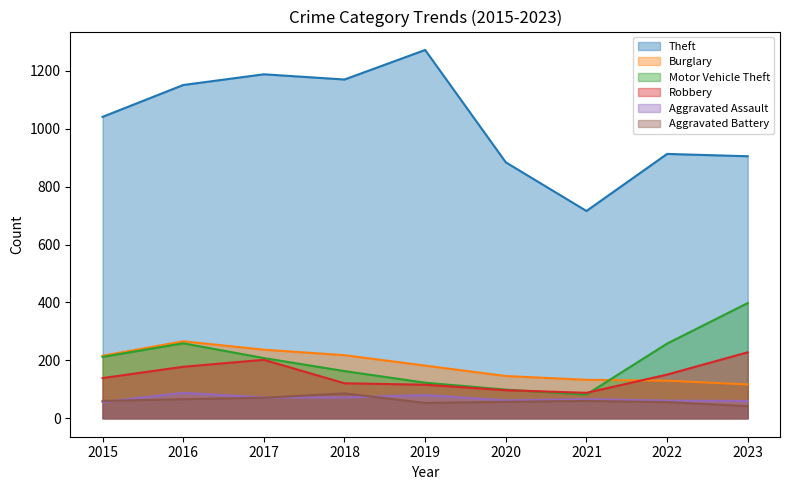

Which label corresponds to the largest value in the chart?

2019